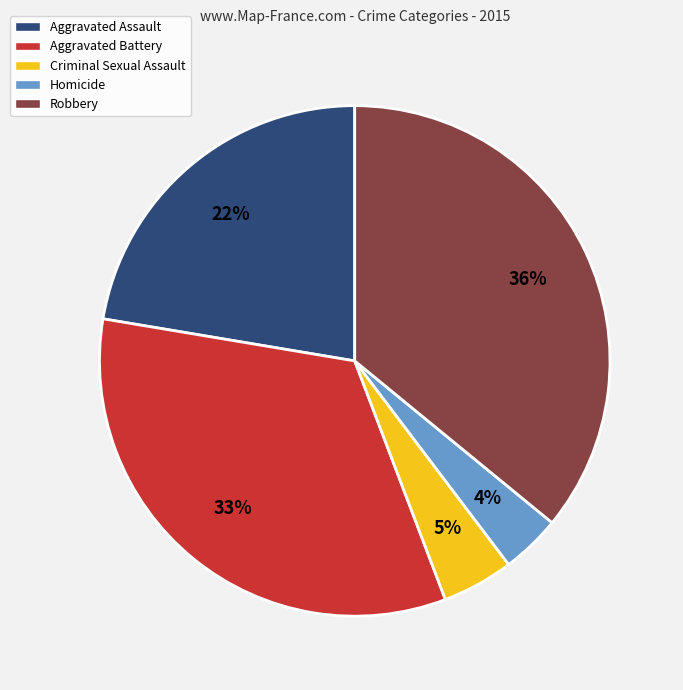

Which category has the biggest portion of the pie?

Robbery